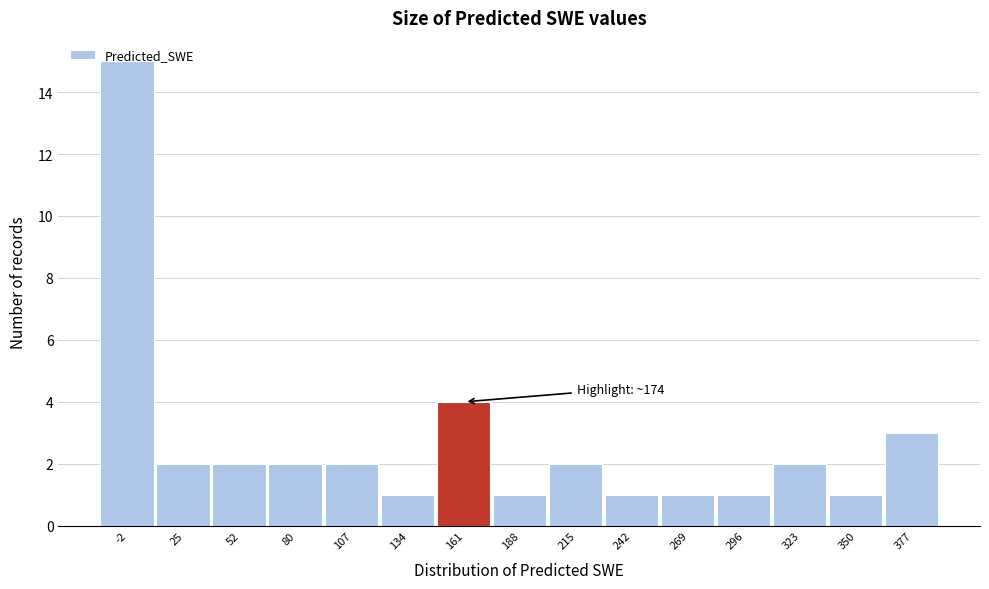

Between 25 and 296, which is larger?

25